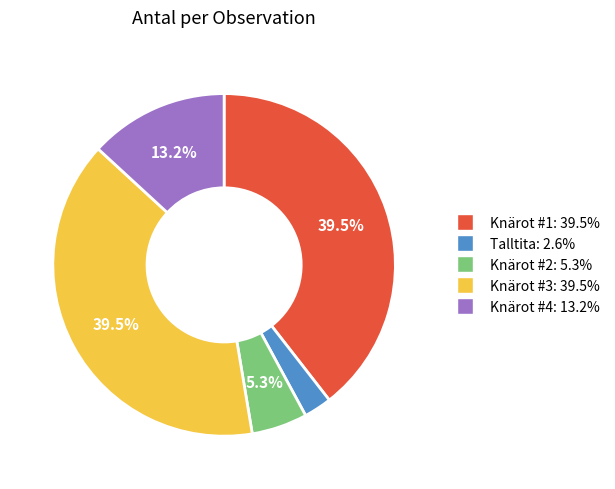

Does Talltita: 2.6% represent more than half of the total?

No